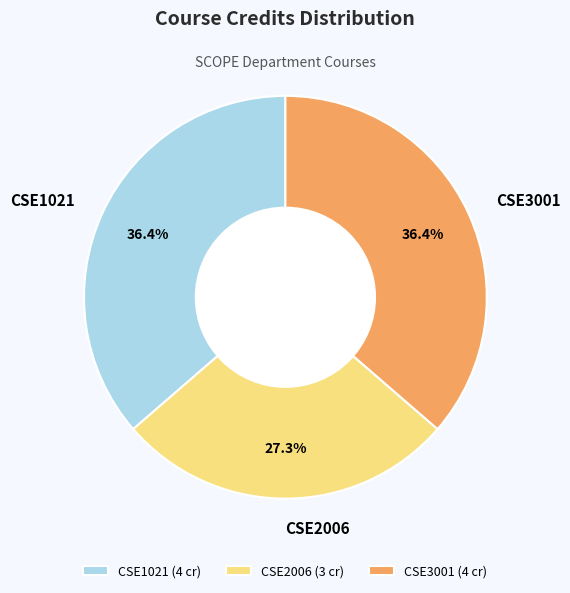

What is the ratio of the value at CSE1021 to the value at CSE2006?

1.3